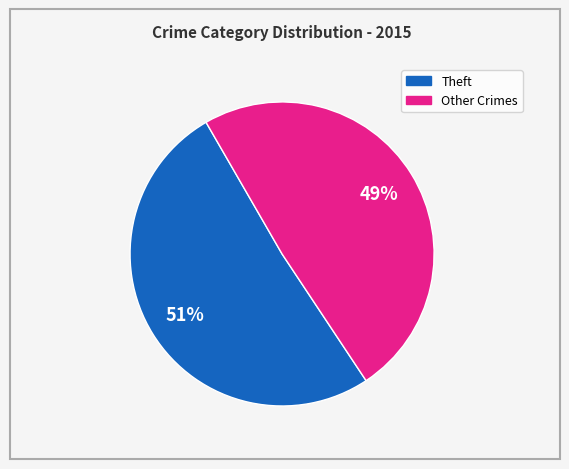

Is there a majority slice in this chart?

Yes